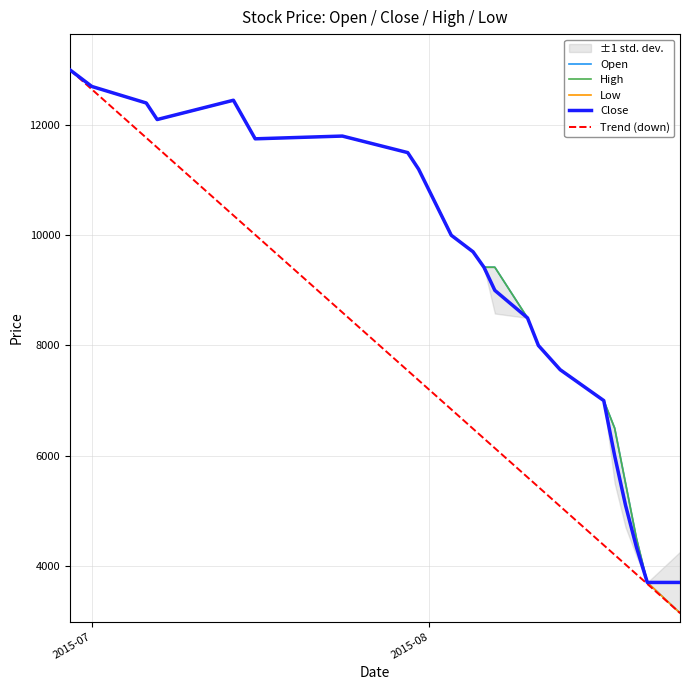

How many interior local peaks does the Open series have?

2